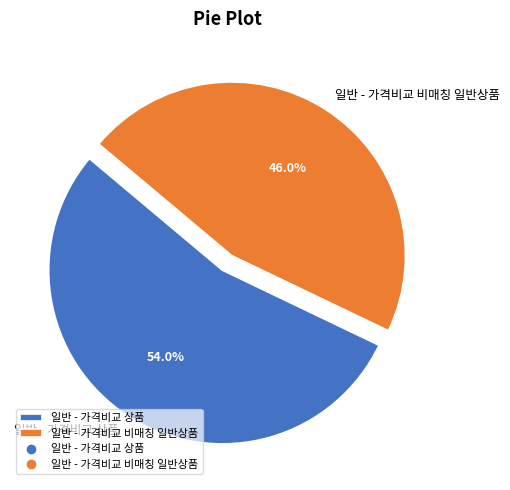

To the nearest percent, what is the difference between the largest and smallest slice percentages?

8%